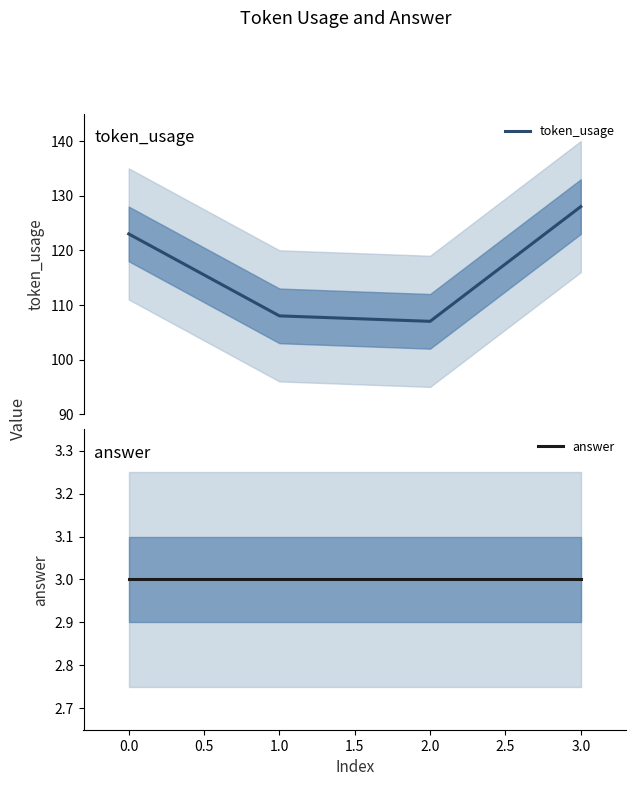

What is the difference between the token_usage values at 2.0 and 0.0?

16